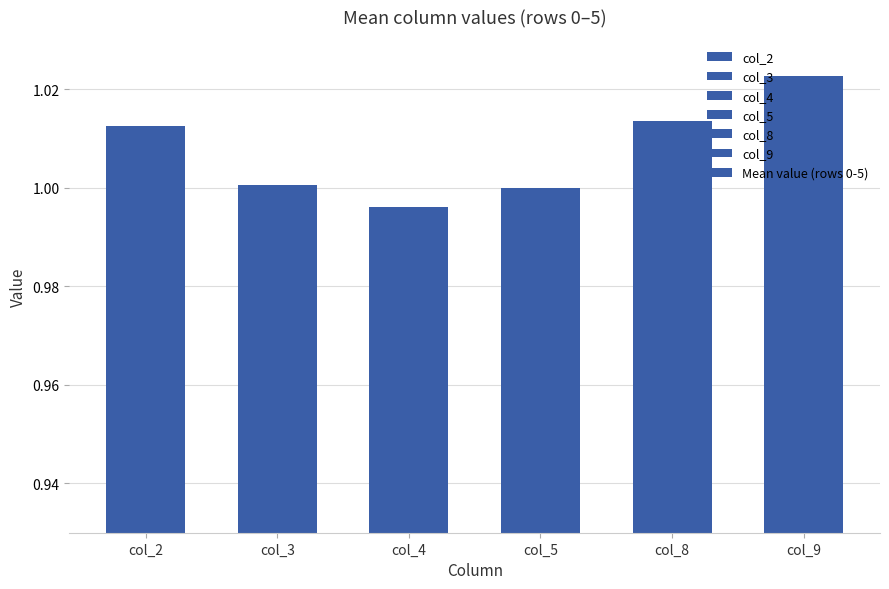

Where does the data first go above 1?

col_2